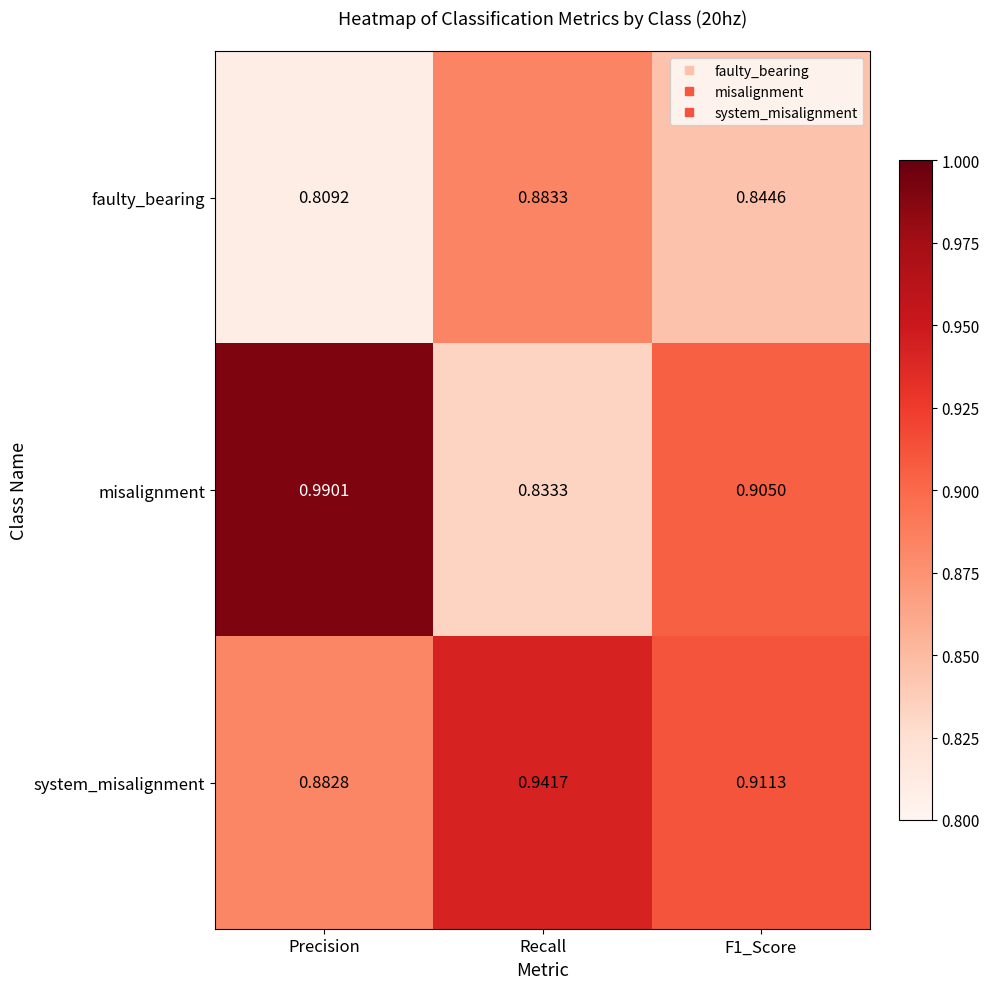

How many series are shown in this chart?

3